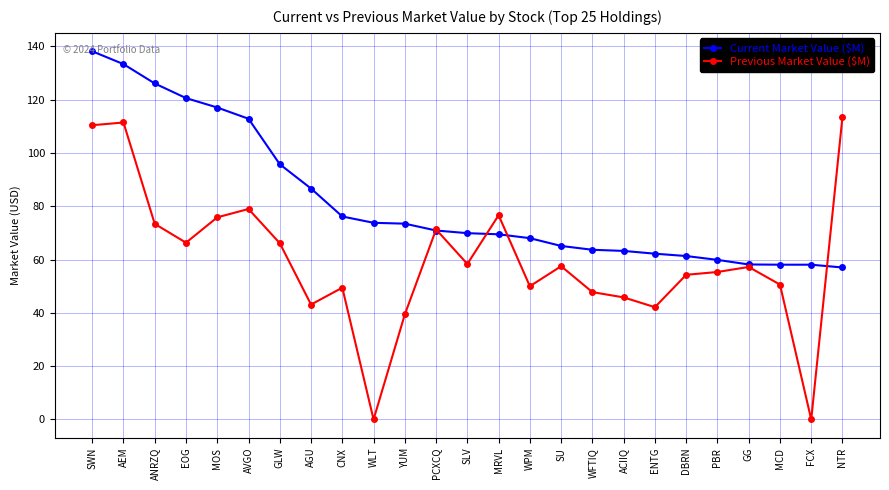

At how many categories does at least one series exceed 30?

25